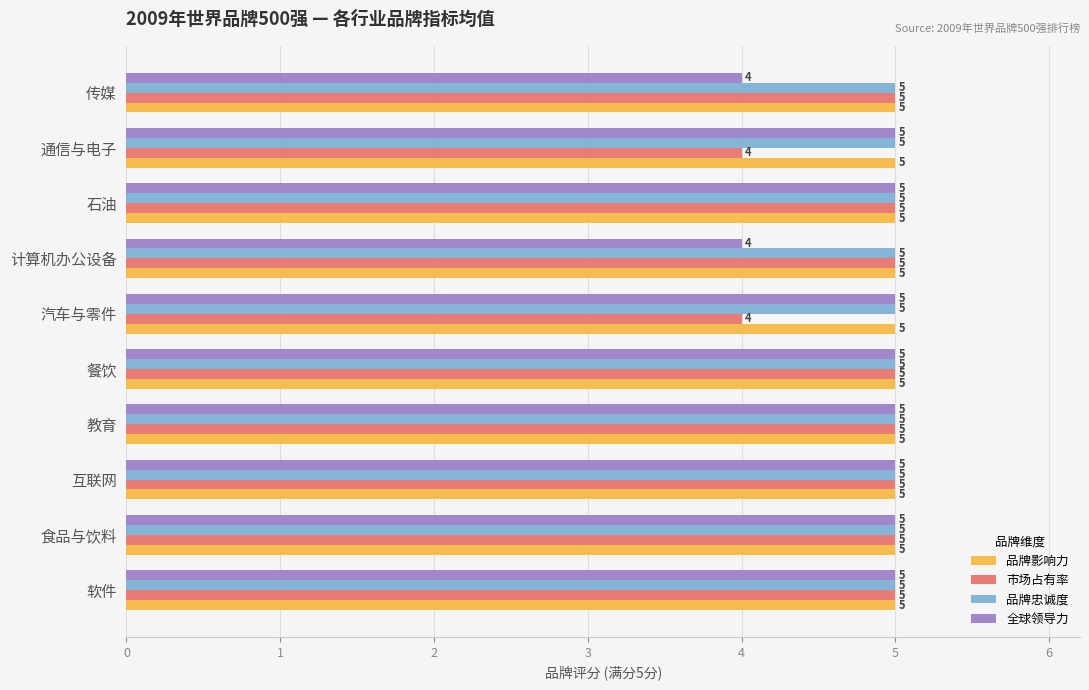

What is the minimum value shown in the chart?

4